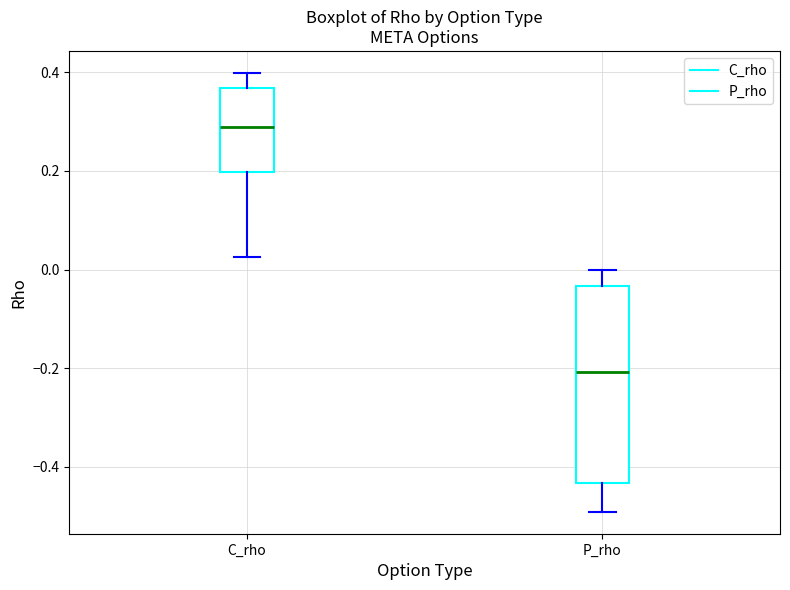

Where is the lower edge of the box for C_rho on the y-axis? The values are not printed on the chart, so give them approximately, as read against the axis.

0.20